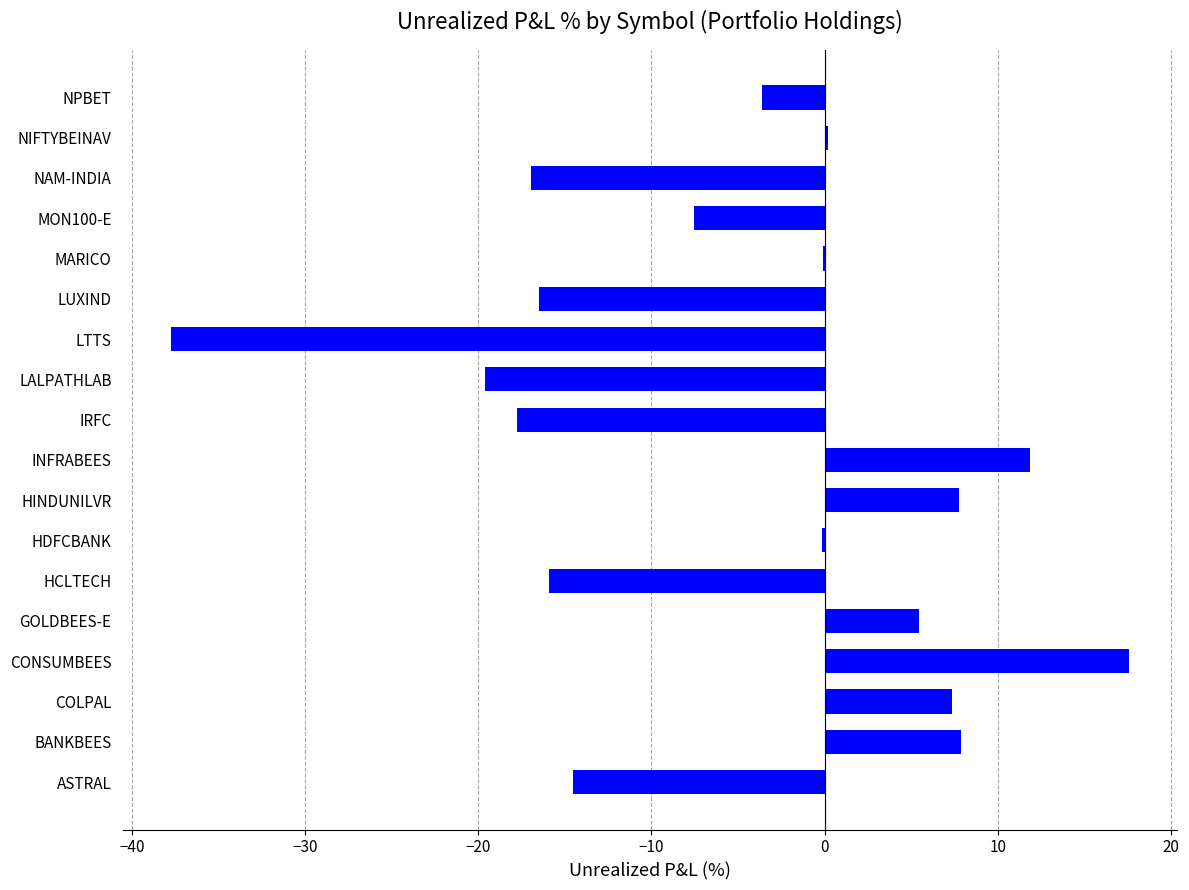

Which label corresponds to the largest value in the chart?

CONSUMBEES